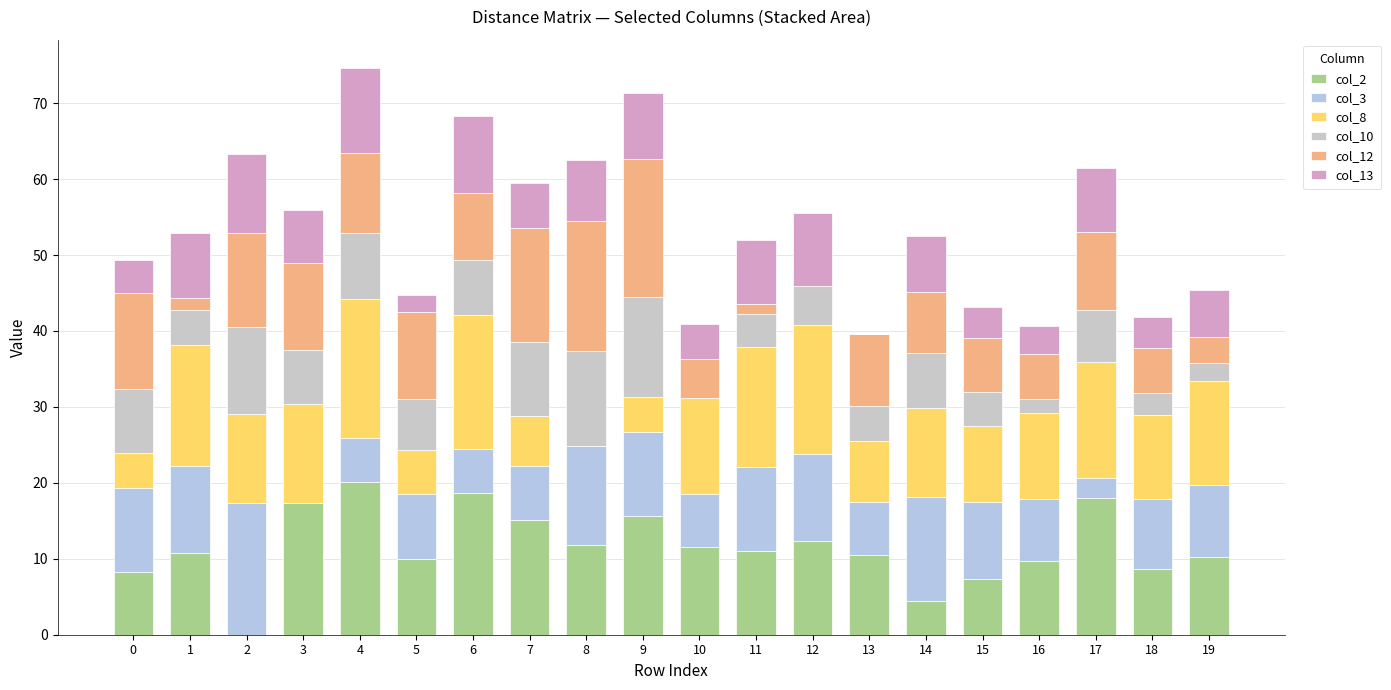

What is the difference between the maximum and second lowest values in the col_2 series?

15.7